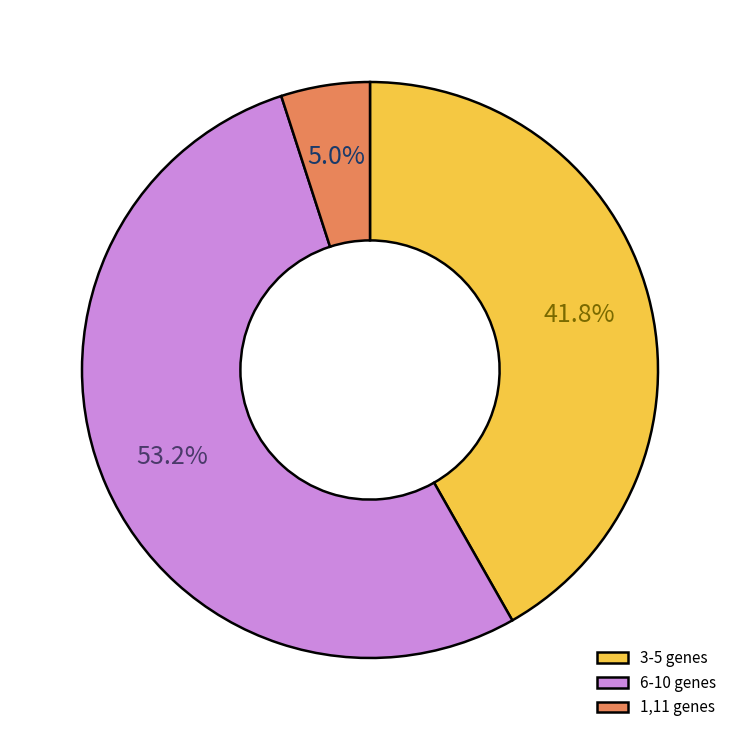

Is there any slice that represents more than half of the pie?

Yes